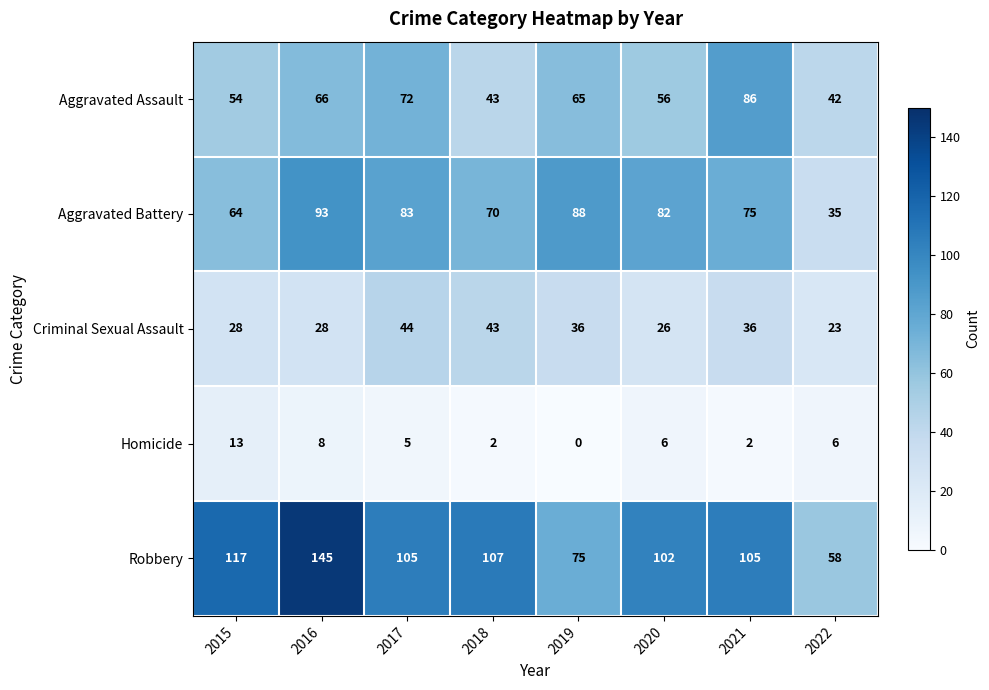

List the series in order of their peak value, highest first.

Robbery, Aggravated Battery, Aggravated Assault, Criminal Sexual Assault, Homicide